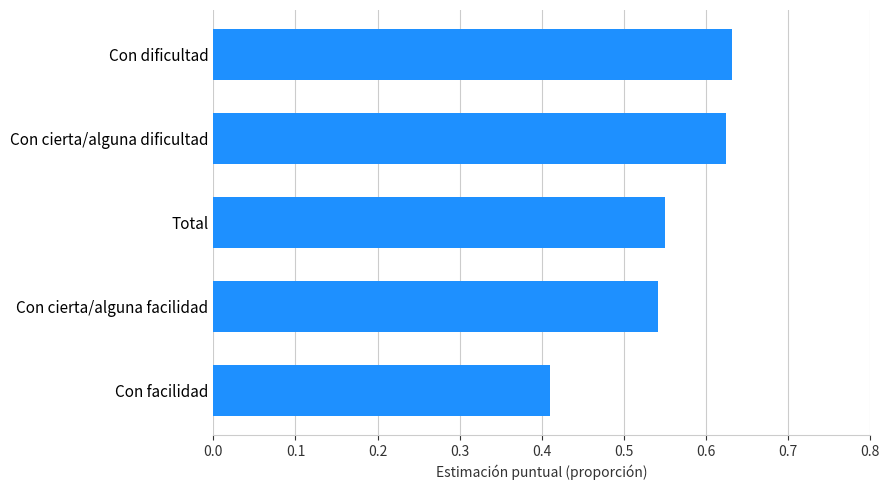

Is it true that the value at Con cierta/alguna facilidad is 0.8?

False